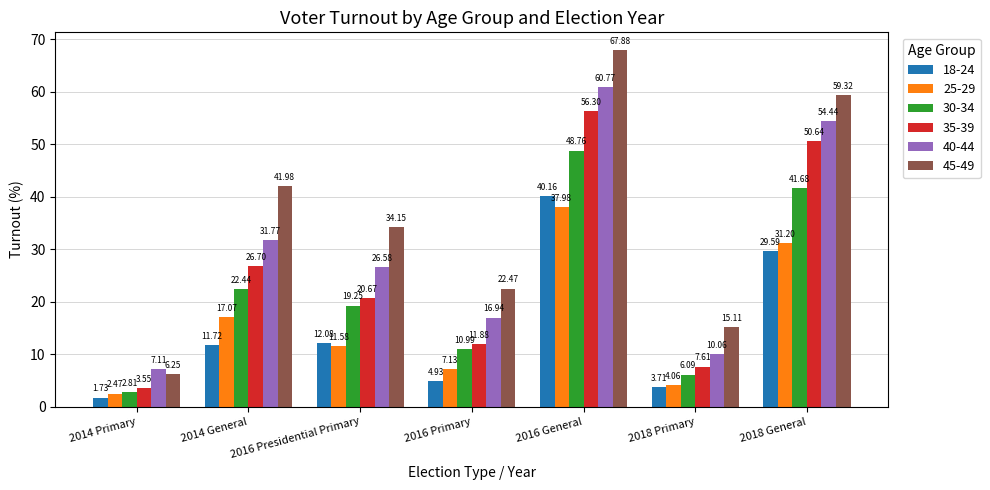

What is the difference between the maximum and second lowest values in the 30-34 series?

42.7